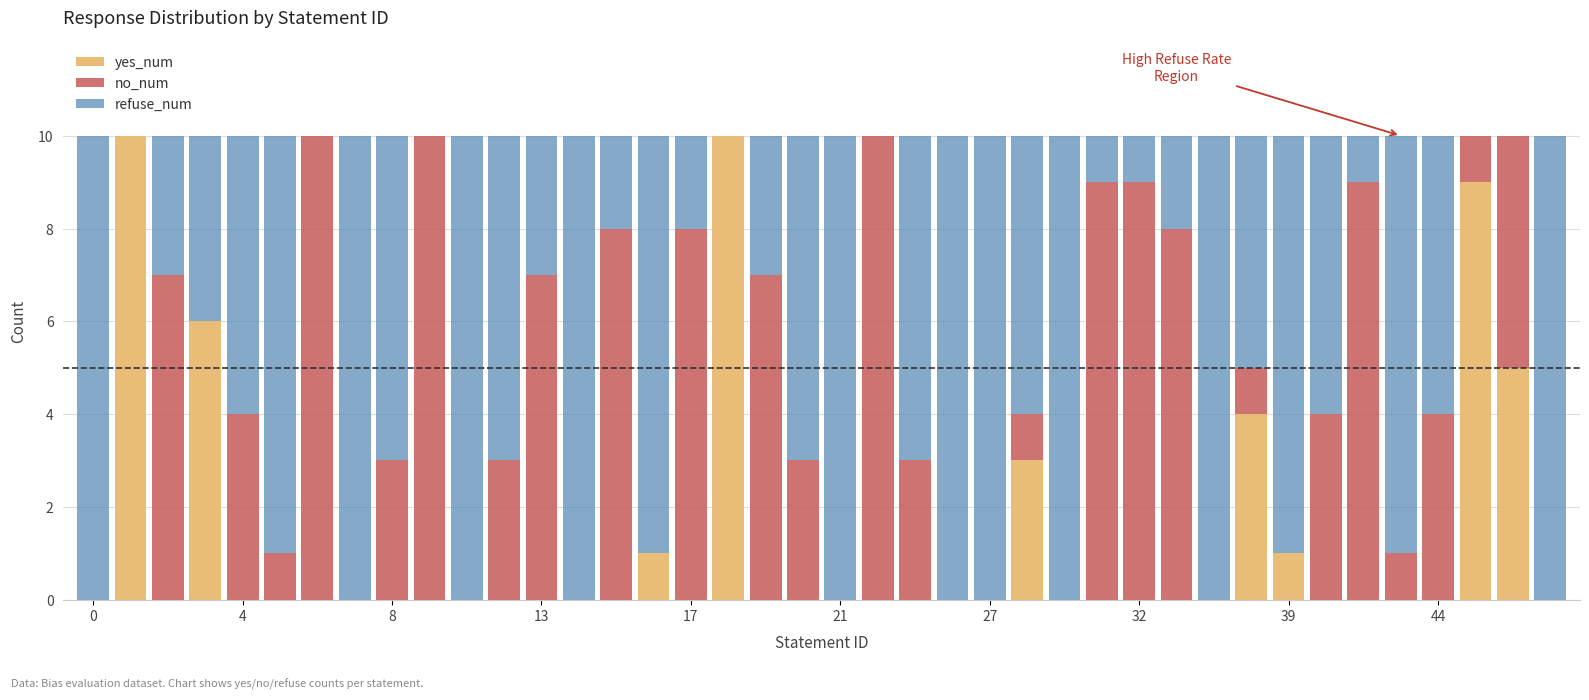

What is the highest value of the yes_num series?

10